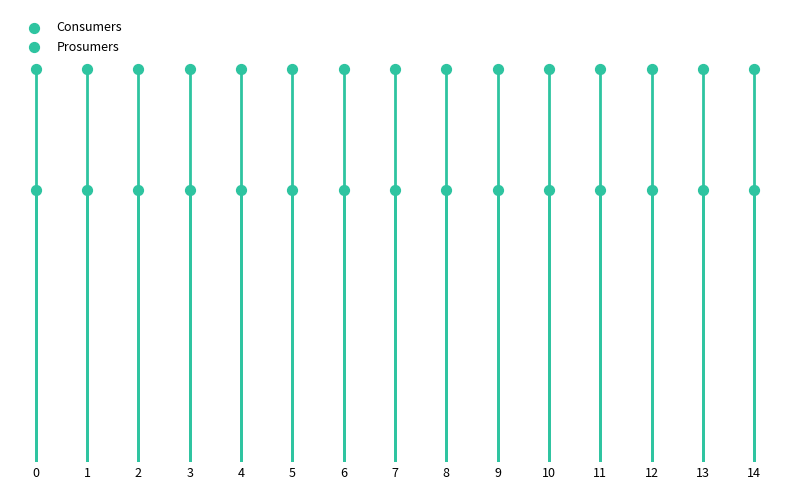

Which series contains the lowest Y value?

Prosumers